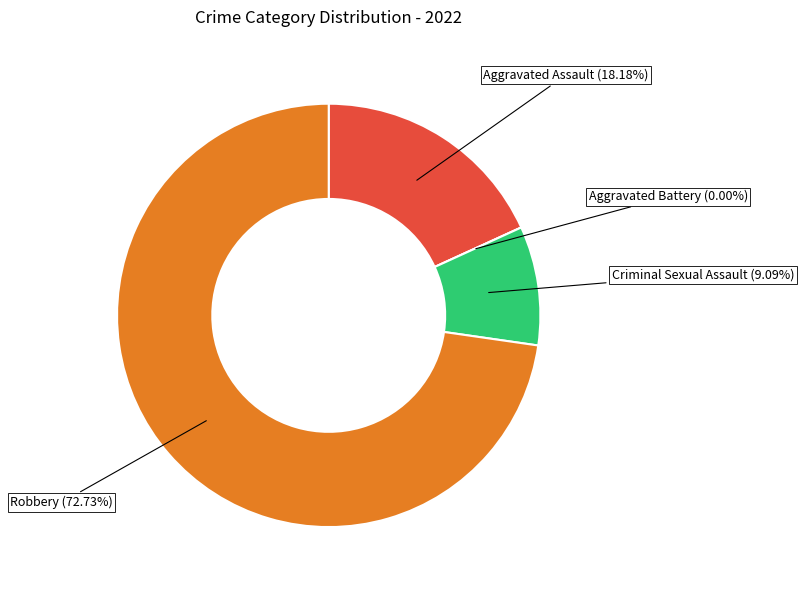

What portion of the pie excludes Aggravated Assault?

81.8%